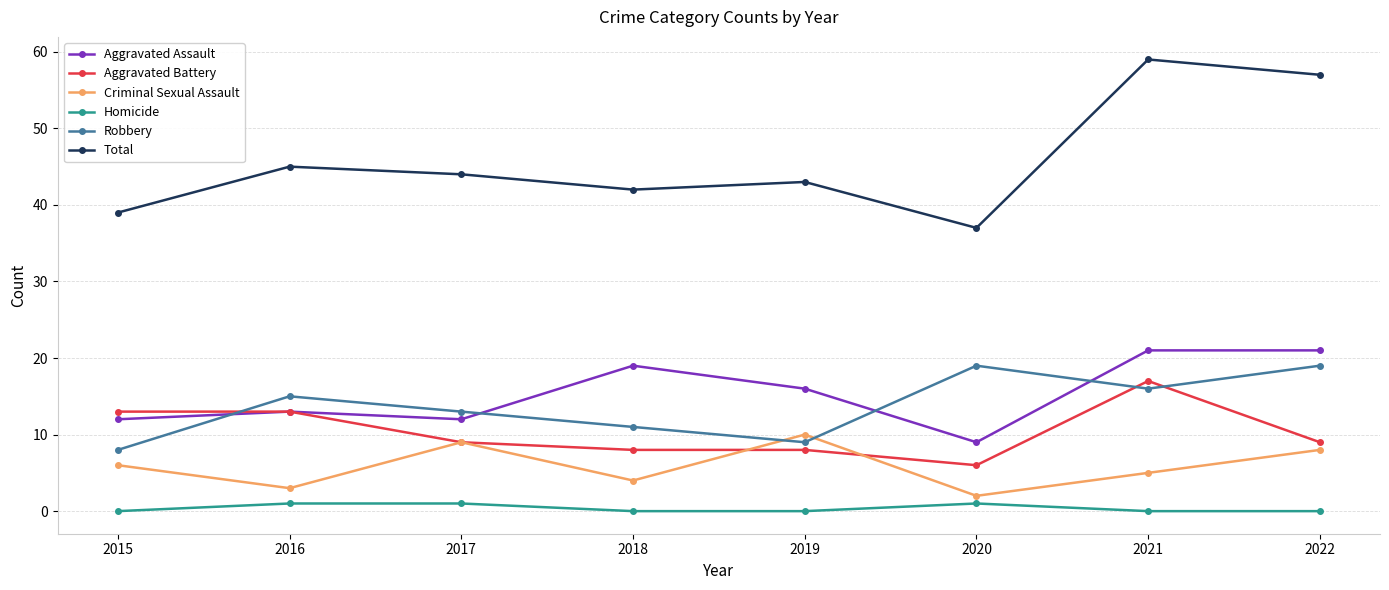

Reading right to left, extract all data points from this chart.

Aggravated Assault: 2022=21	2021=21	2020=9	2019=16	2018=19	2017=12	2016=13	2015=12
Aggravated Battery: 2022=9	2021=17	2020=6	2019=8	2018=8	2017=9	2016=13	2015=13
Criminal Sexual Assault: 2022=8	2021=5	2020=2	2019=10	2018=4	2017=9	2016=3	2015=6
Homicide: 2022=0	2021=0	2020=1	2019=0	2018=0	2017=1	2016=1	2015=0
Robbery: 2022=19	2021=16	2020=19	2019=9	2018=11	2017=13	2016=15	2015=8
Total: 2022=57	2021=59	2020=37	2019=43	2018=42	2017=44	2016=45	2015=39